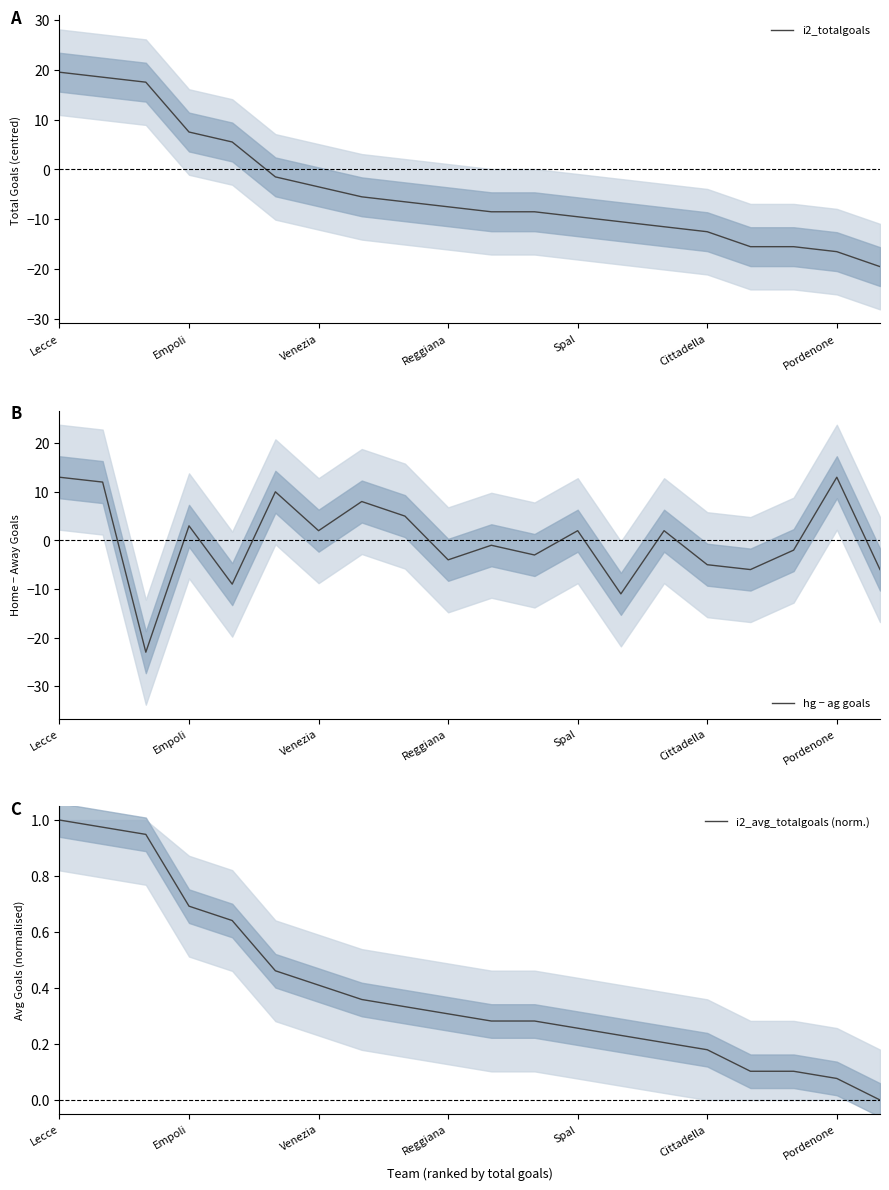

How many distinct data groups are displayed?

3